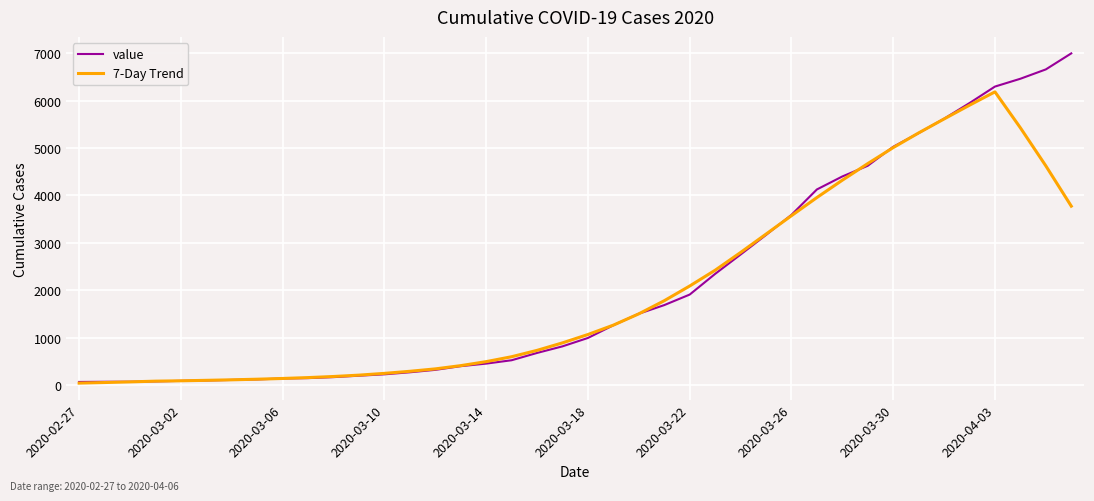

What is the greatest value displayed?

6994.0